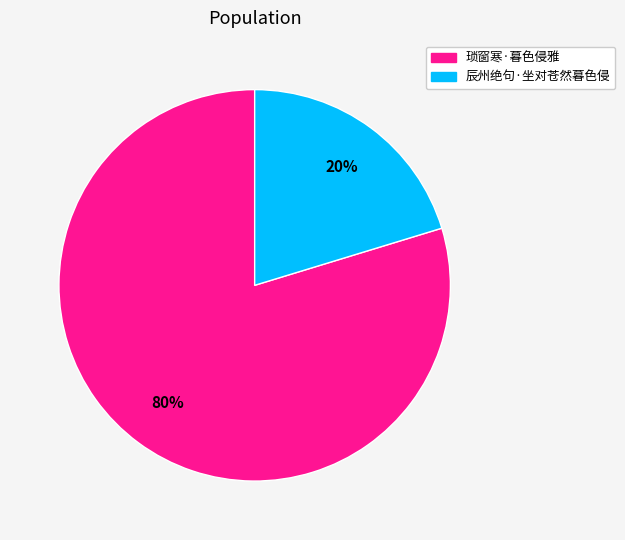

Between 琐窗寒·暮色侵雅 and 辰州绝句·坐对苍然暮色侵, which is larger?

琐窗寒·暮色侵雅